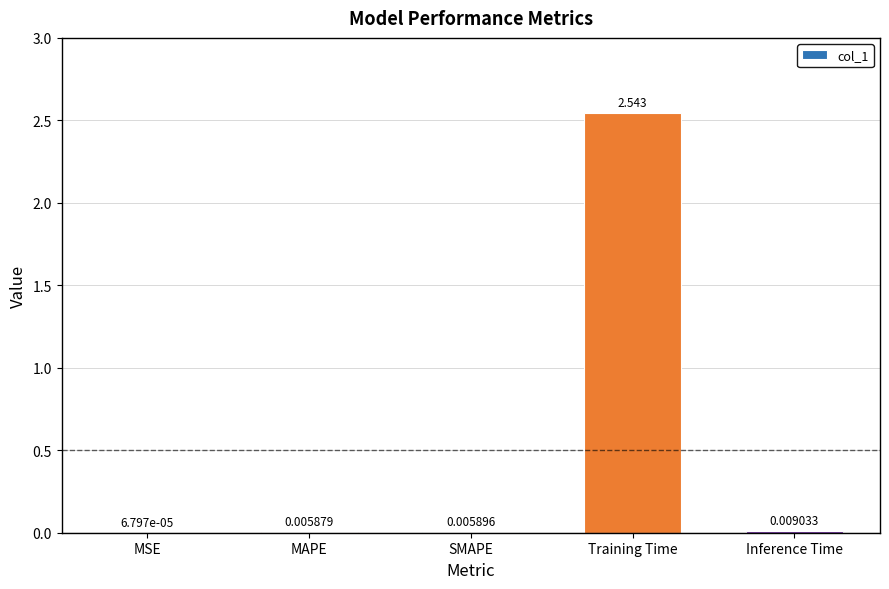

At which label is the value closest to 1?

Inference Time